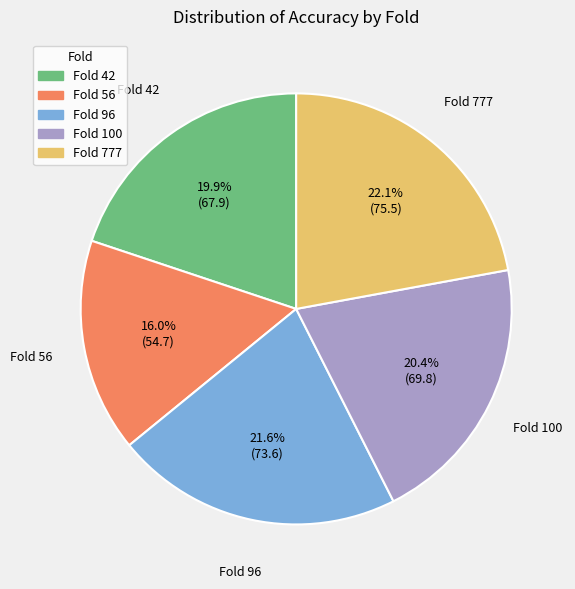

Does any single category account for the majority?

No